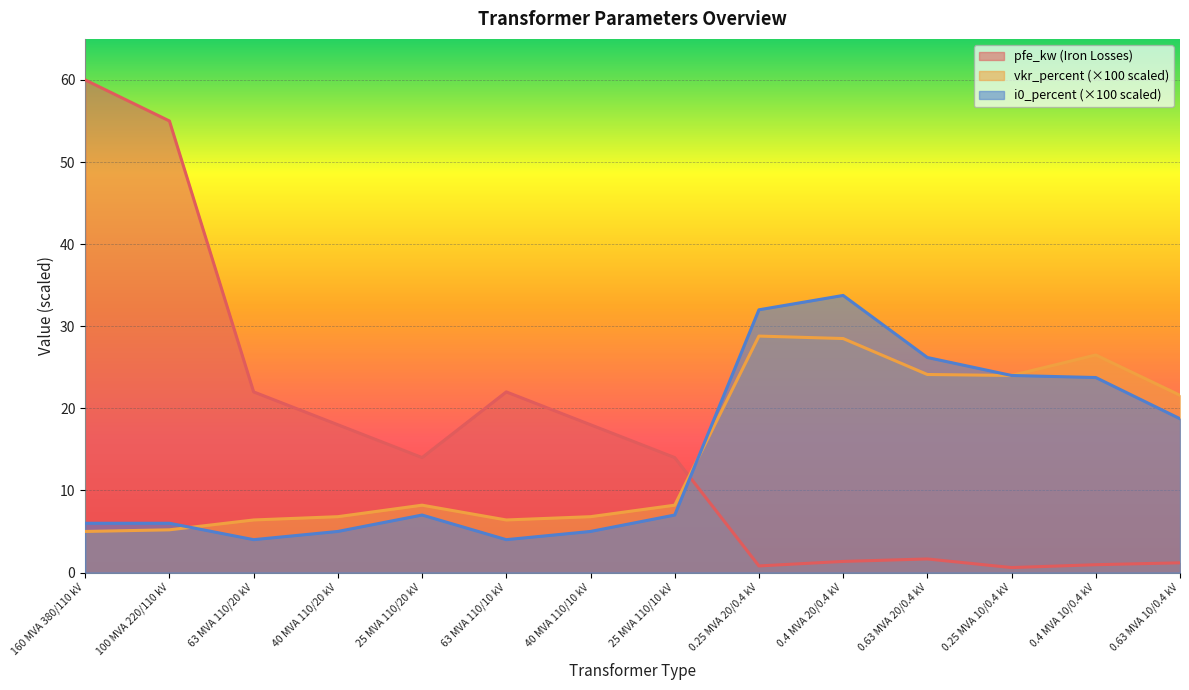

Rank the series by their average value, from lowest to highest.

i0_percent (×100 scaled), vkr_percent (×100 scaled), pfe_kw (Iron Losses)